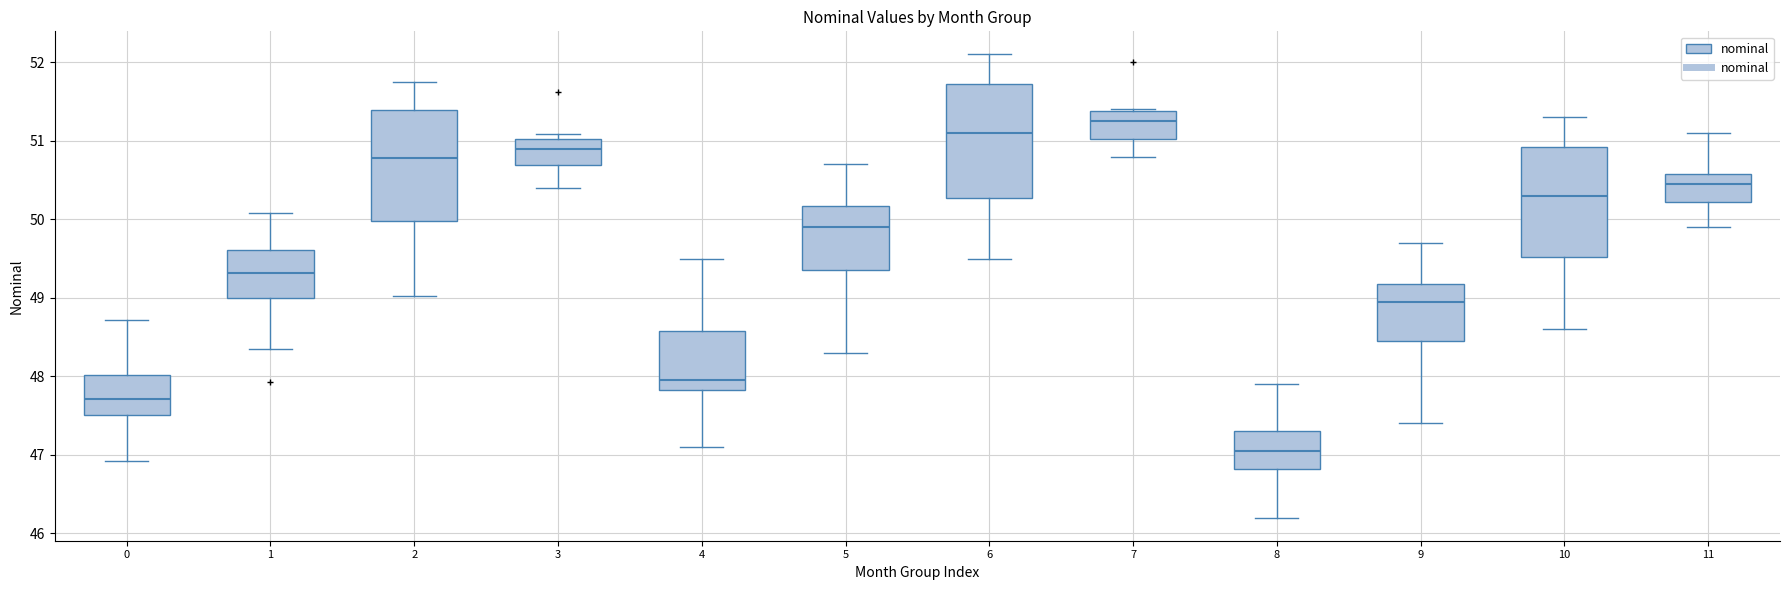

Which box has the lowest median line?

8